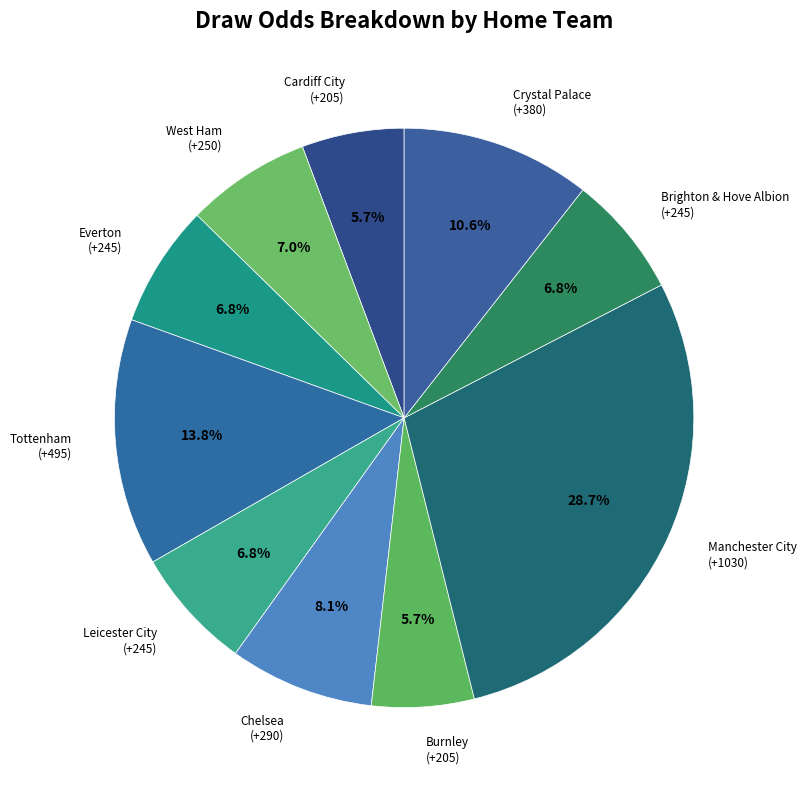

What is the ratio of the value at Crystal Palace to the value at West Ham?

1.5